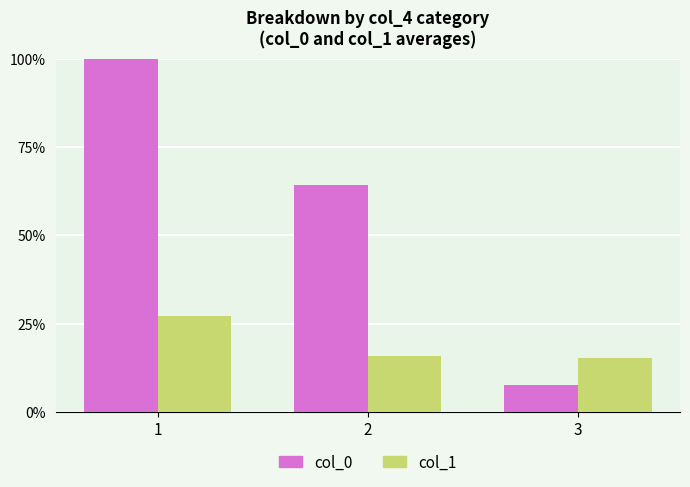

What is the total value across all series at 2?

80.1